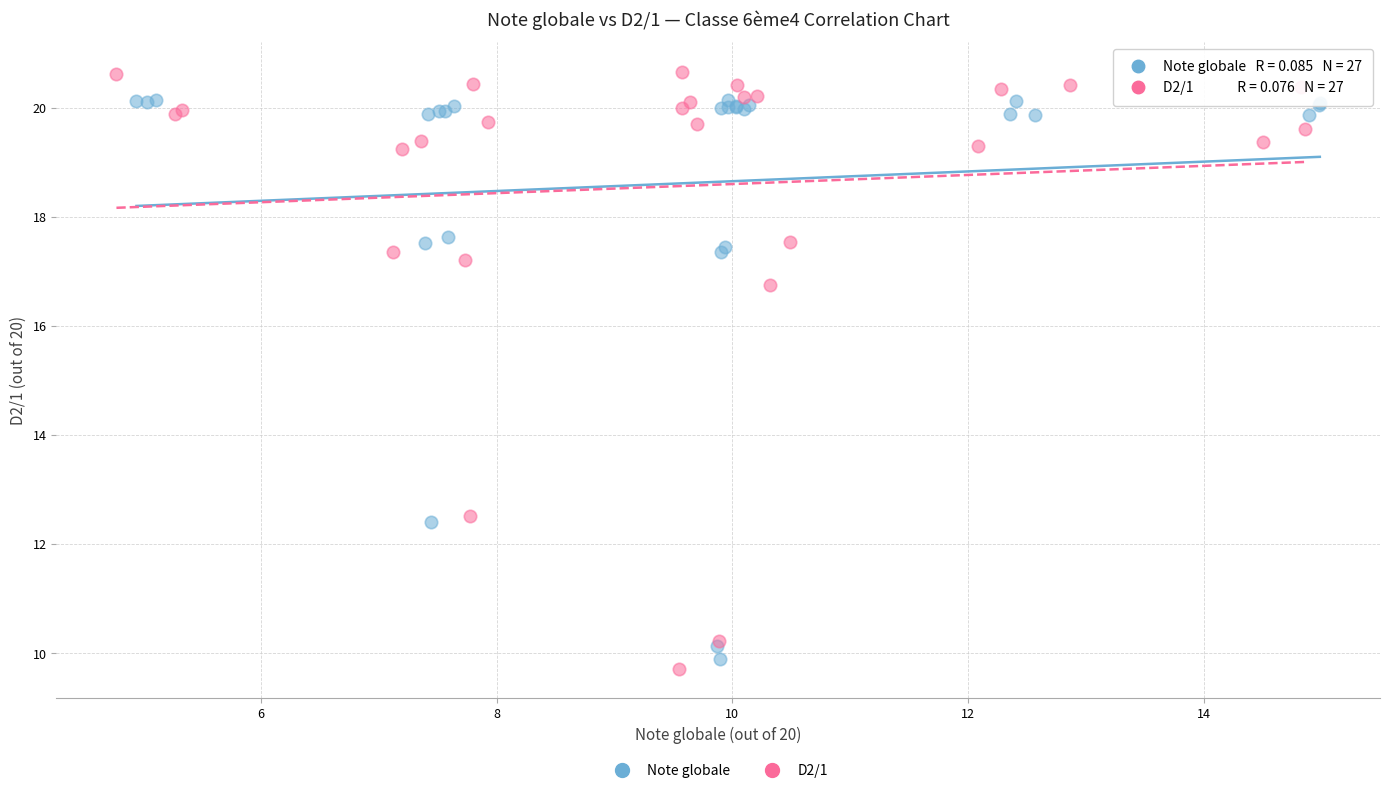

Which series contains the highest Y value?

D2/1